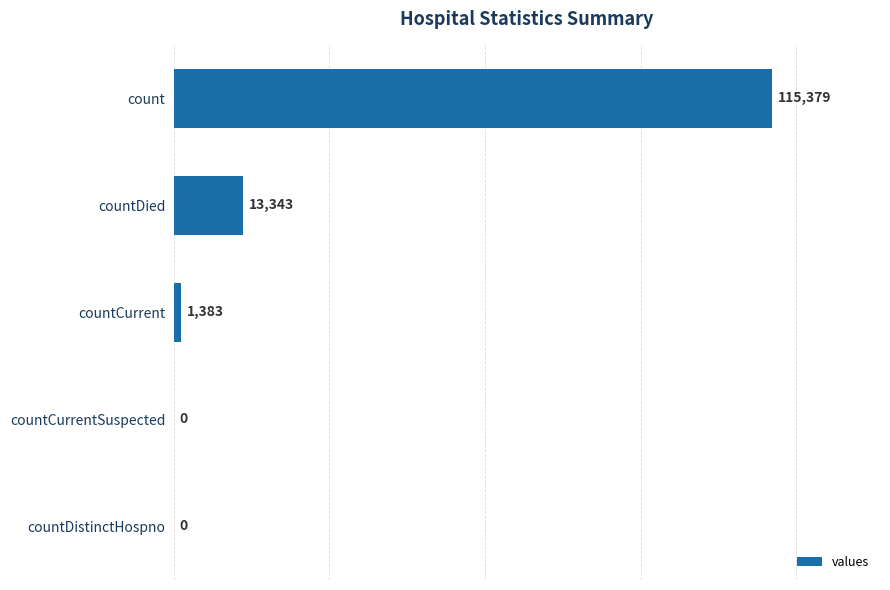

What is the sum of all values?

130105